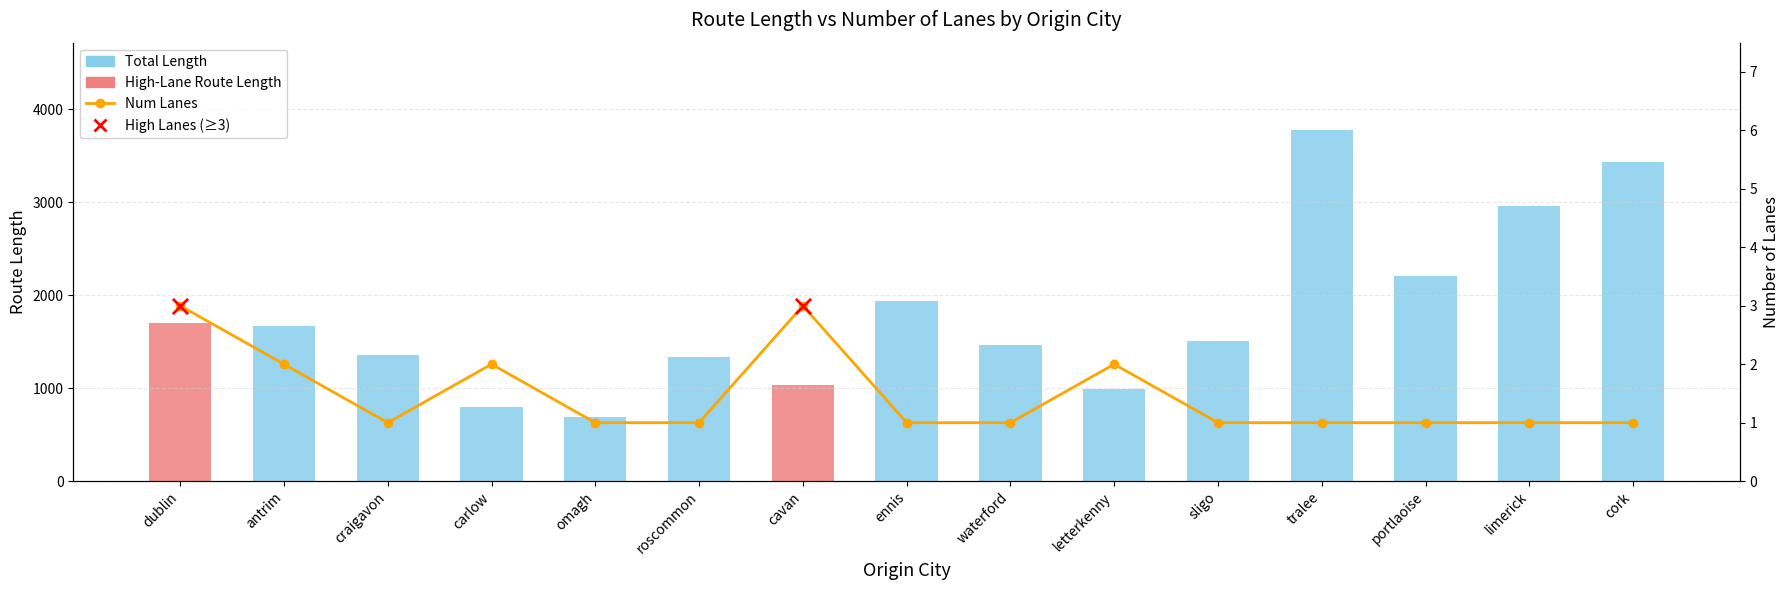

At how many categories does at least one series exceed 1719?

5